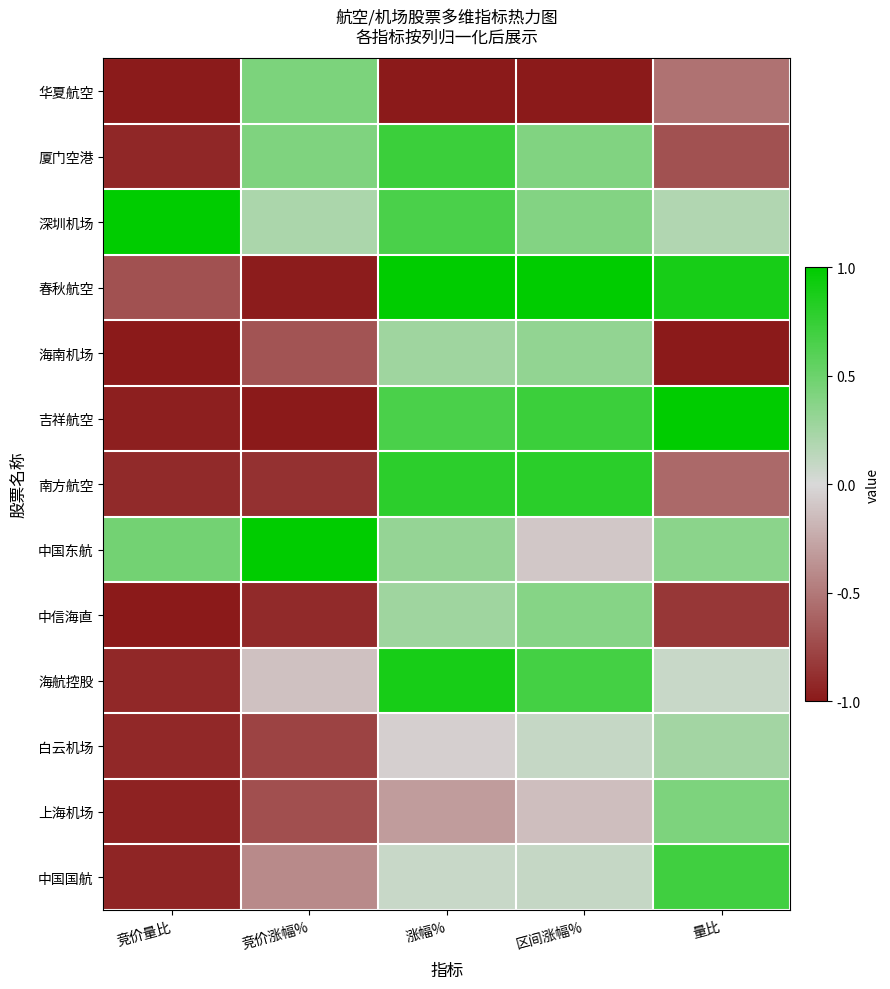

Between 区间涨幅% and 量比, which is larger?

量比